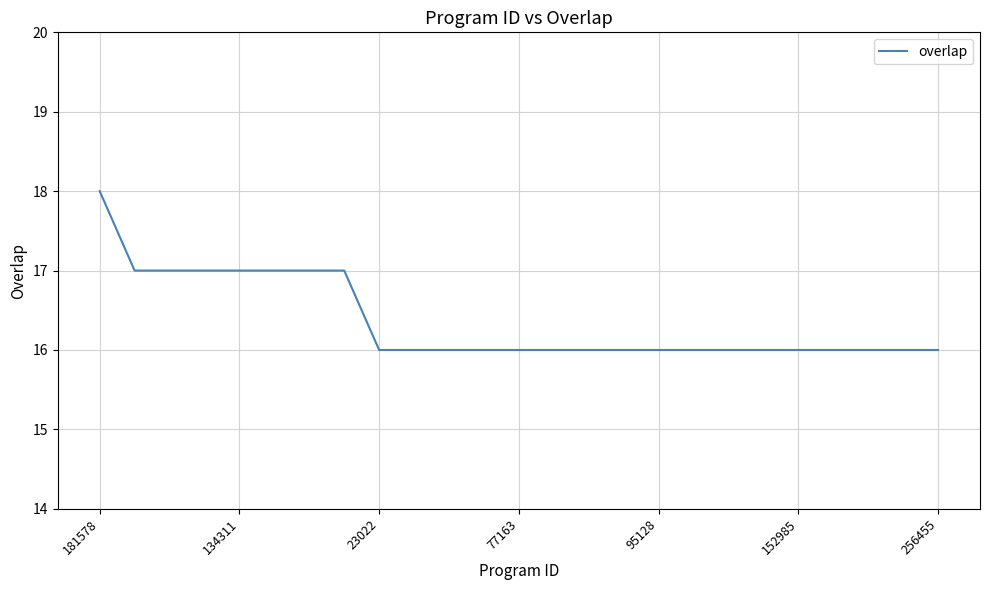

Reading left to right, list all the values displayed in this chart.

18	17	17	17	17	17	17	17	16	16	16	16	16	16	16	16	16	16	16	16	16	16	16	16	16